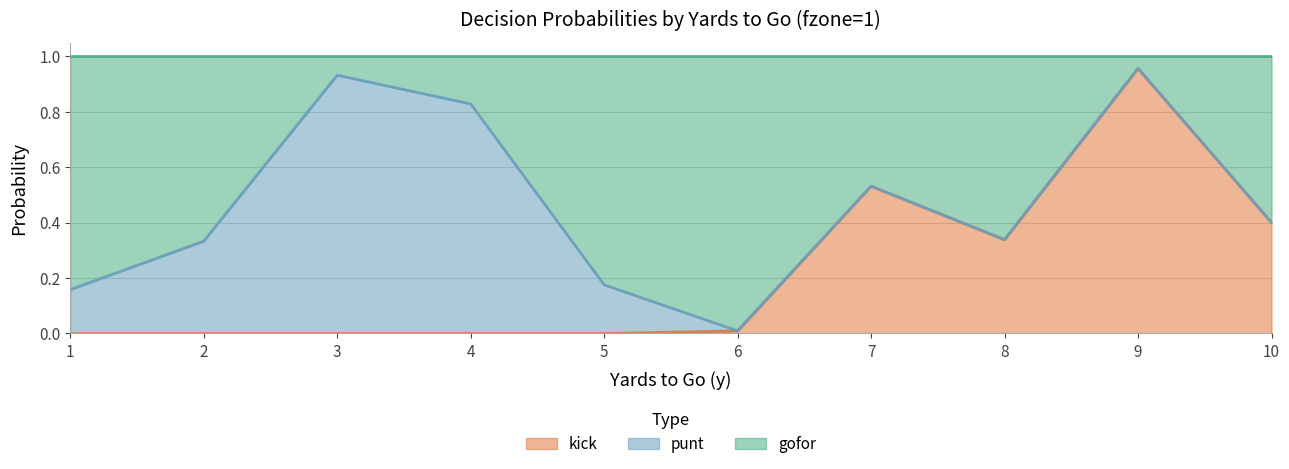

How many interior local valleys does the kick series have?

1